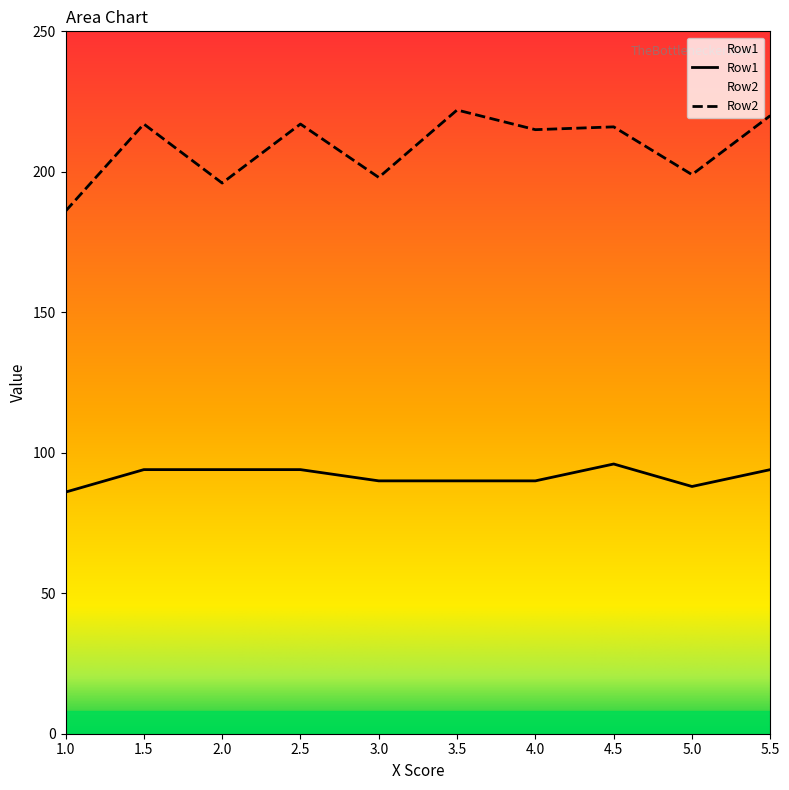

How many lines are shown in the chart?

2